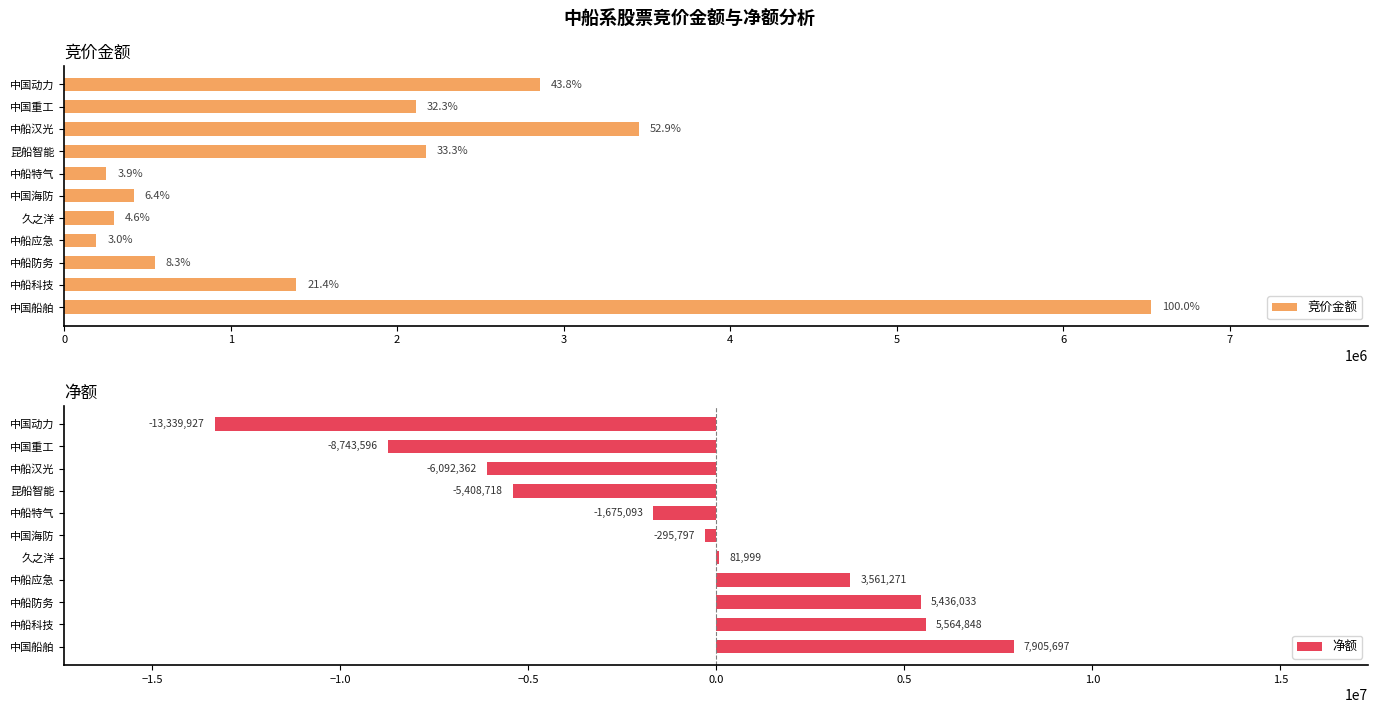

How many data points in 竞价金额 are above 1395016?

5